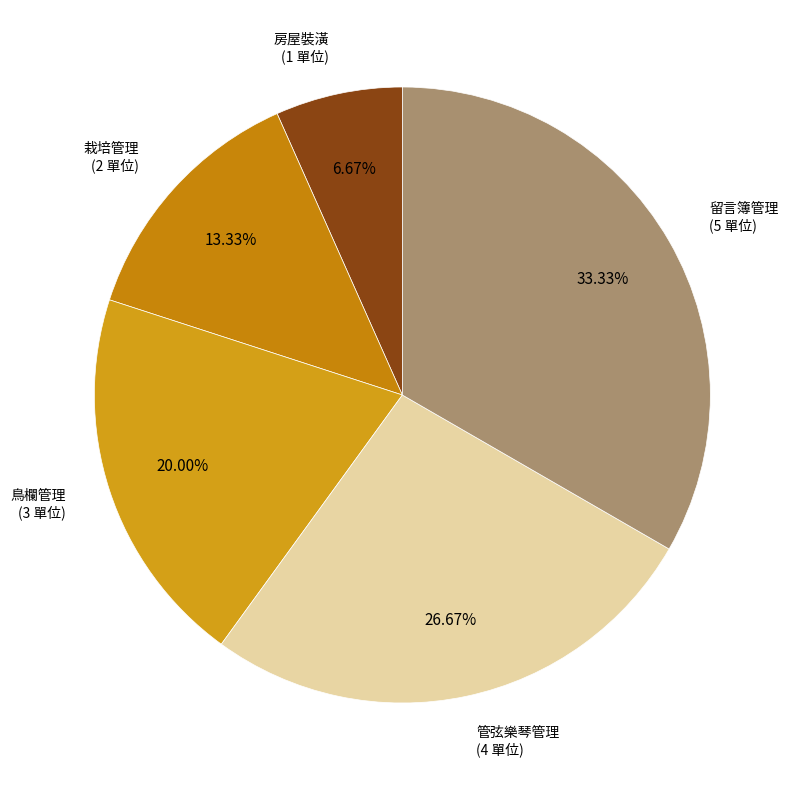

How many segments does this pie chart have?

5